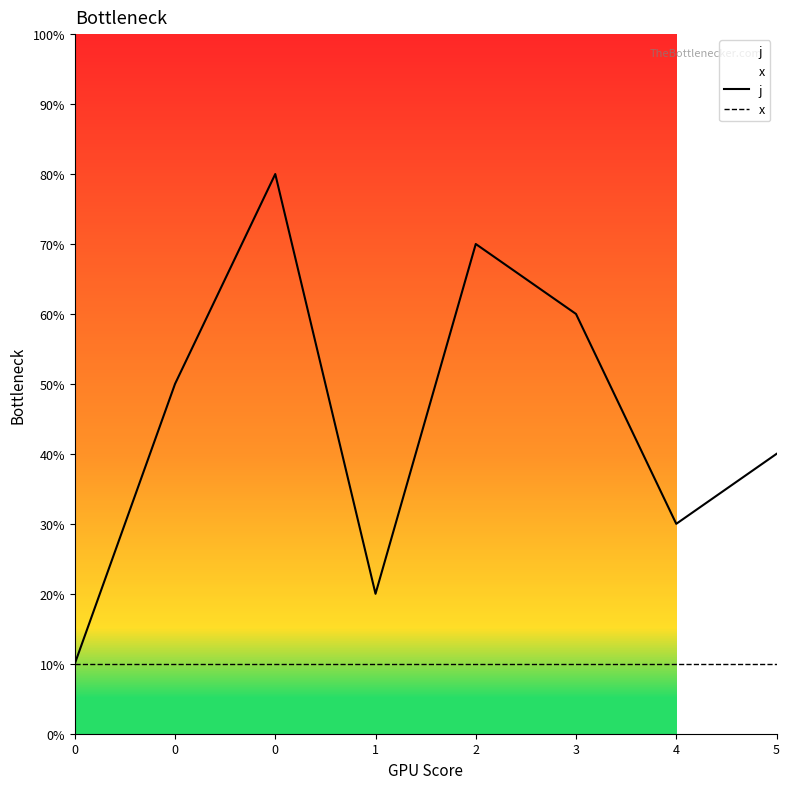

True or false: j and x intersect in this chart.

False